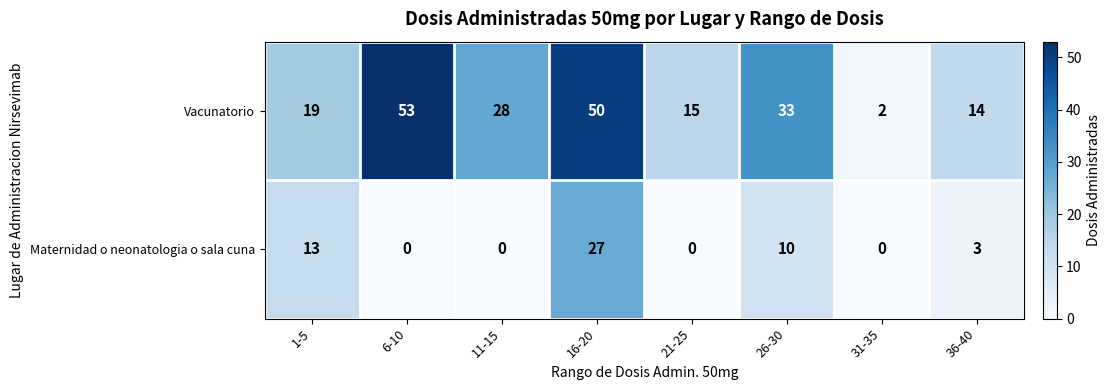

Which series has the widest spread of values?

Vacunatorio